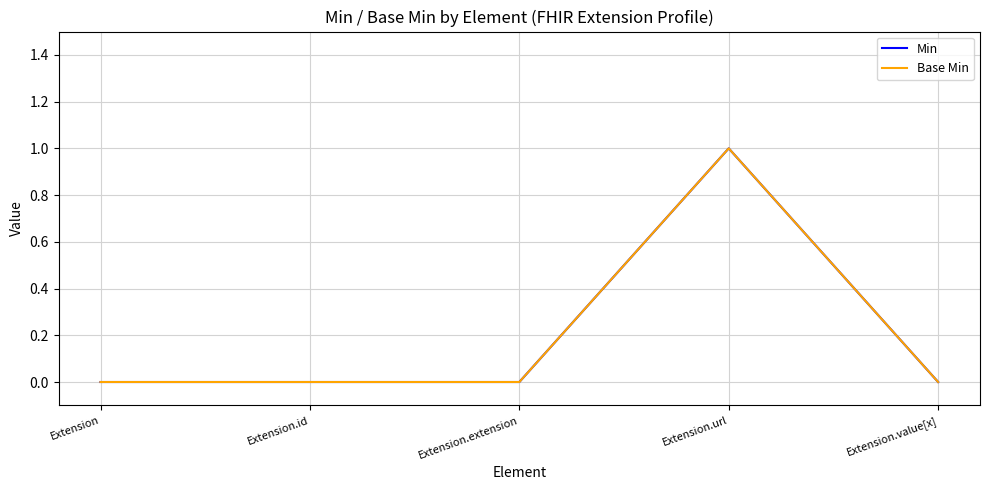

Is this an area chart (filled region under the line)?

No